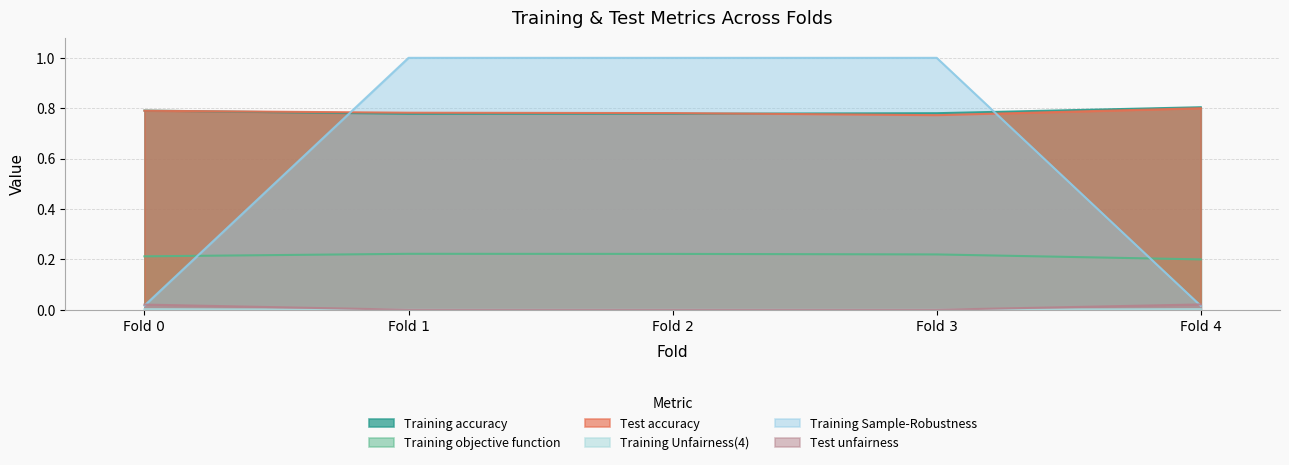

True or false: Test unfairness and Training Sample-Robustness cross at least once.

True